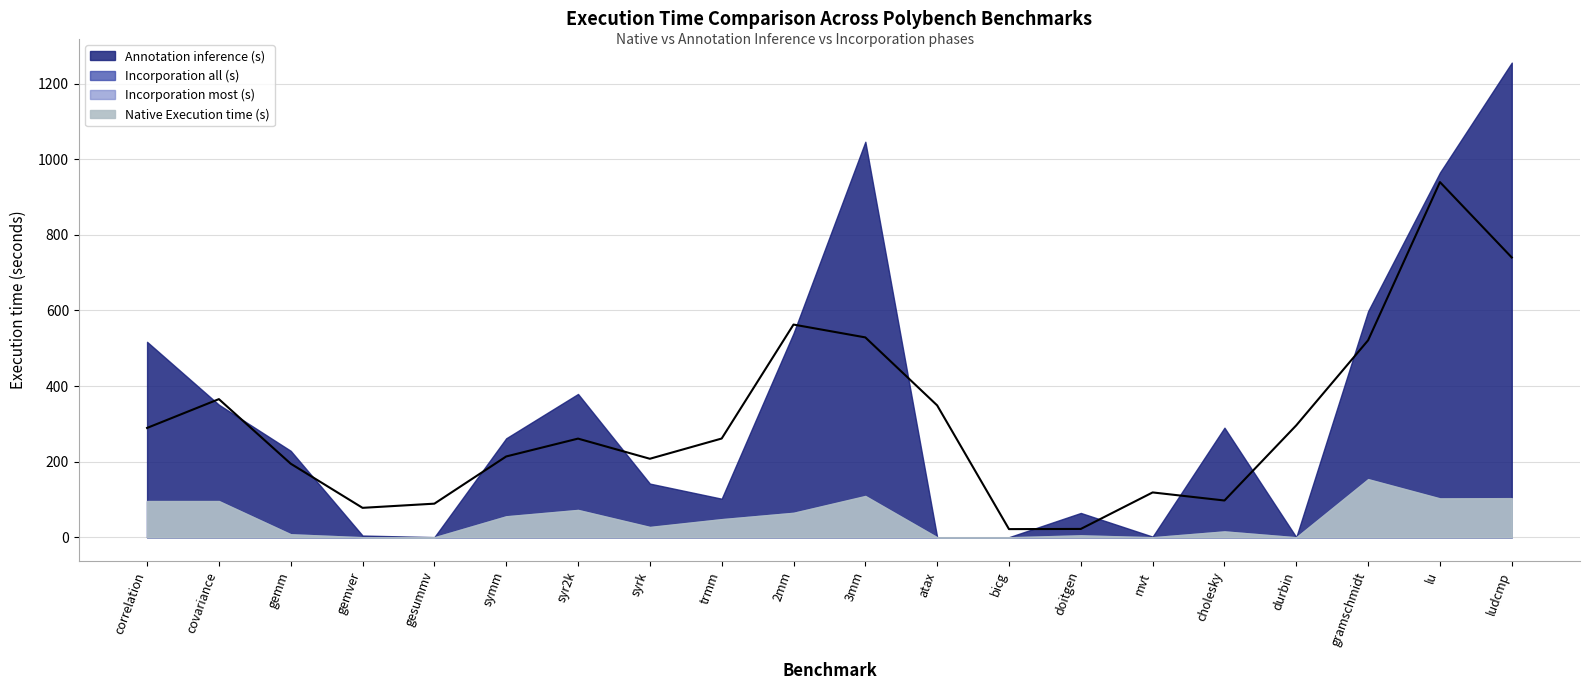

What is the label of the 8th point from the right?

bicg